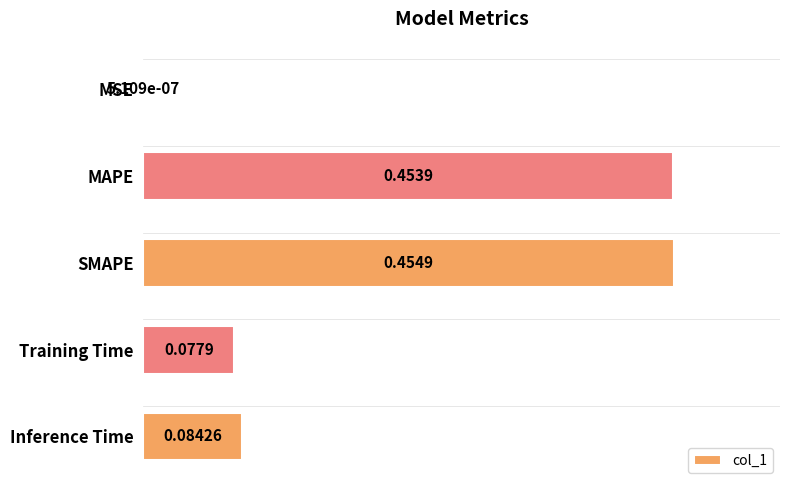

Between Training Time and MSE, which is larger?

Training Time